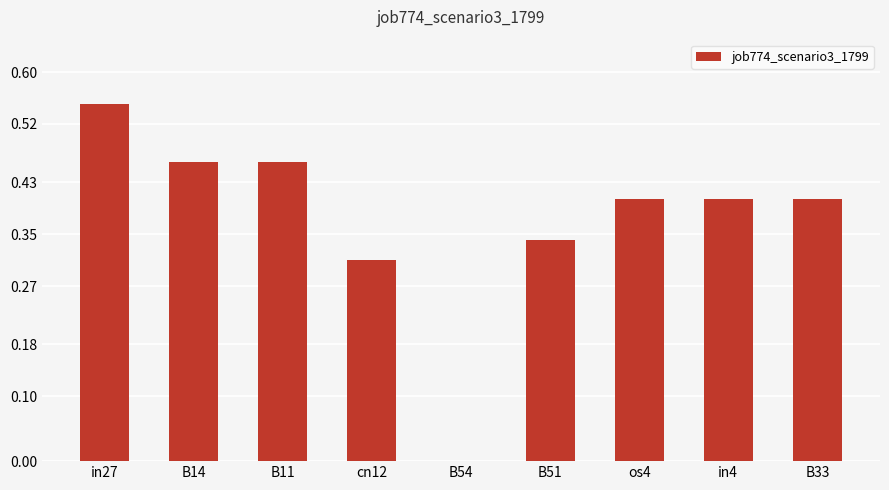

How many positive values are there?

8